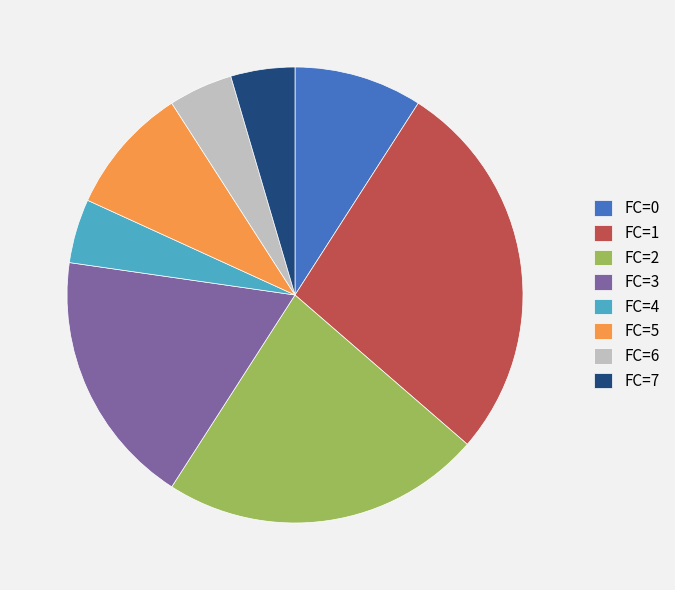

Is the sum of FC=1 and FC=5 greater than half?

No